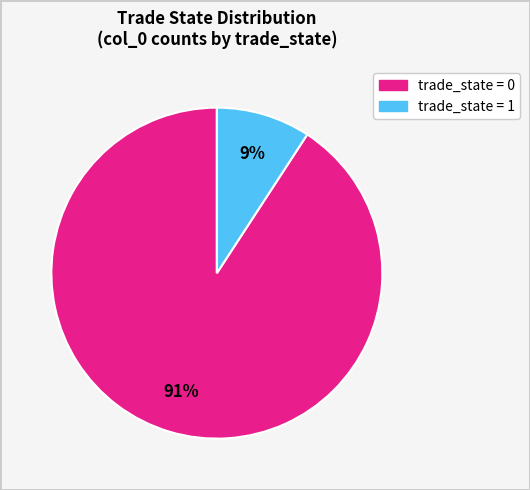

To the nearest percent, what is the average slice percentage?

50%